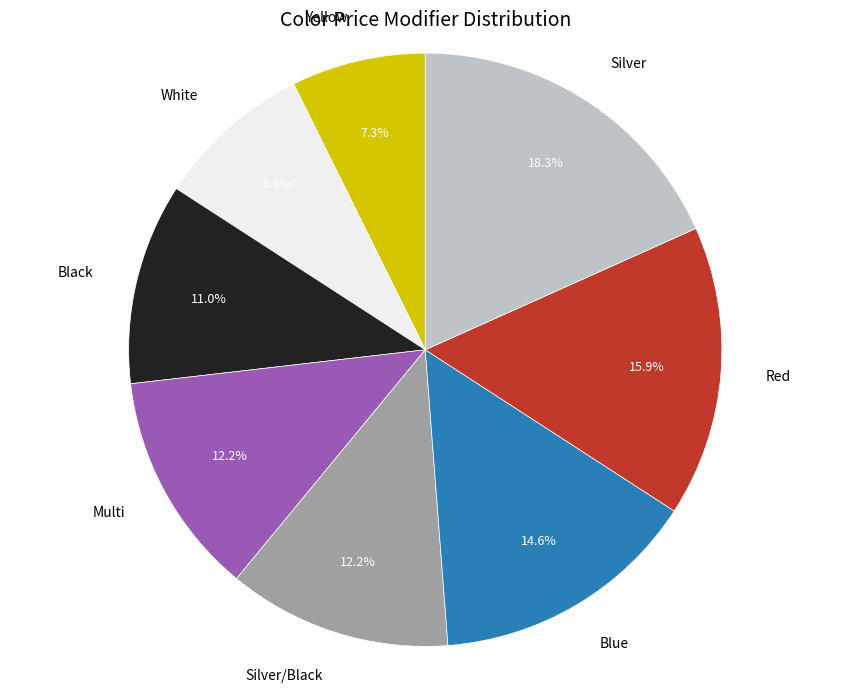

Combined, what portion of the pie is Black and White?

19.5%